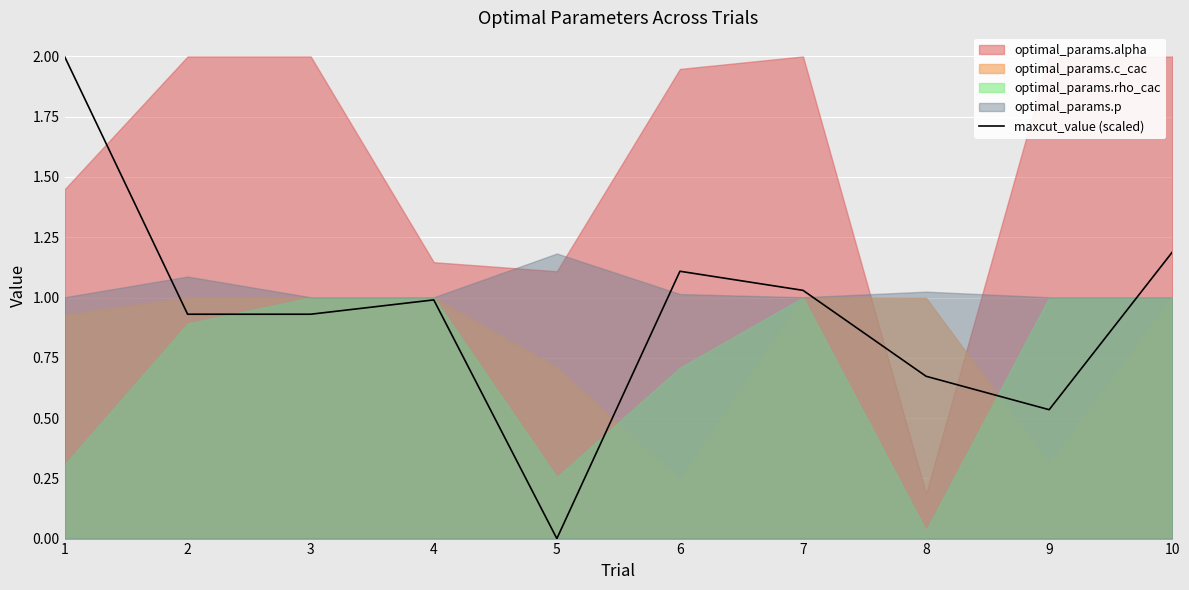

What is the greatest value displayed?

2.0